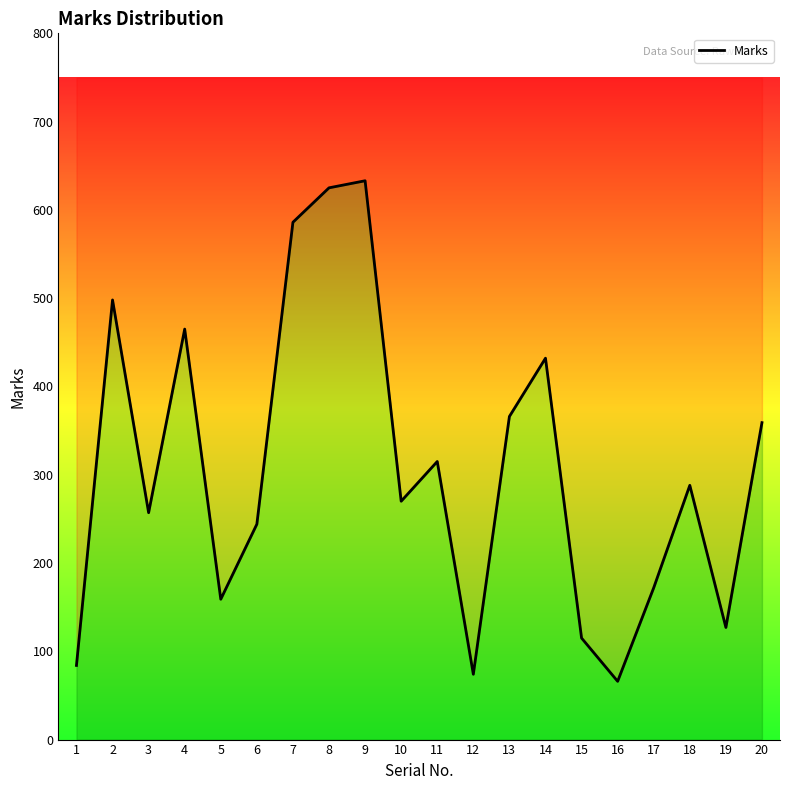

How many interior local valleys (lower than both neighbors) does the data have?

6